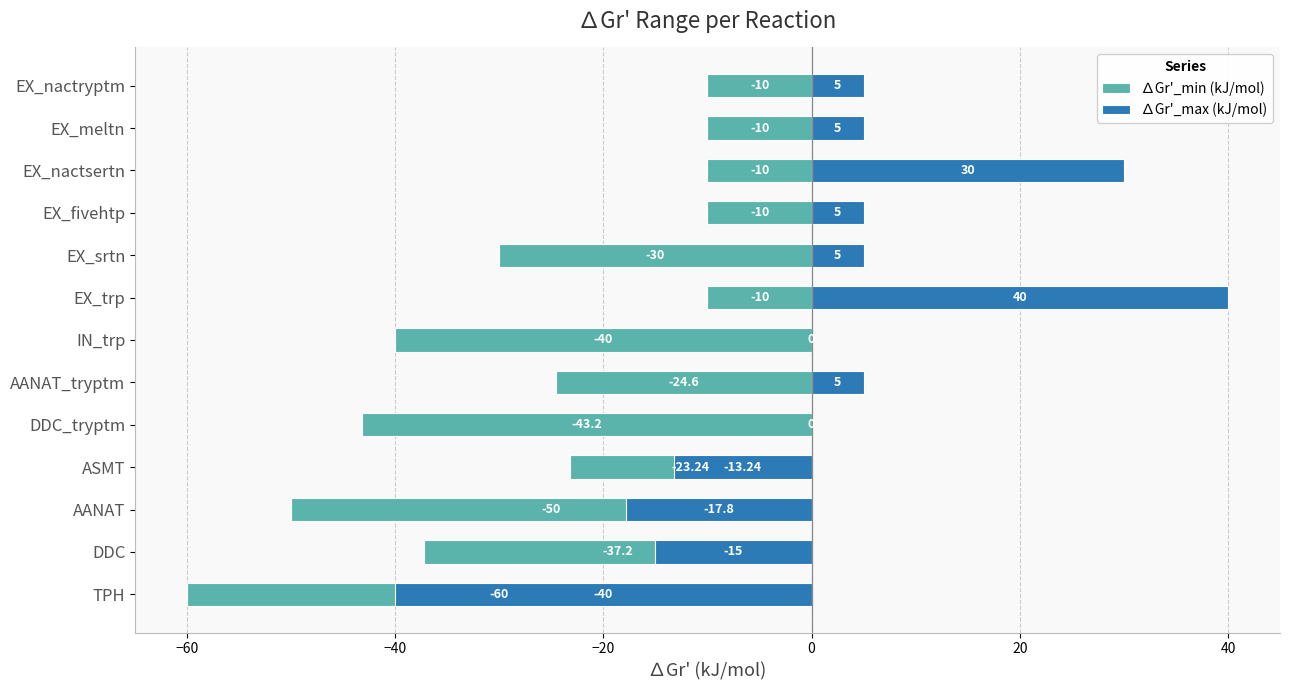

Does the chart contain stacked bars?

No